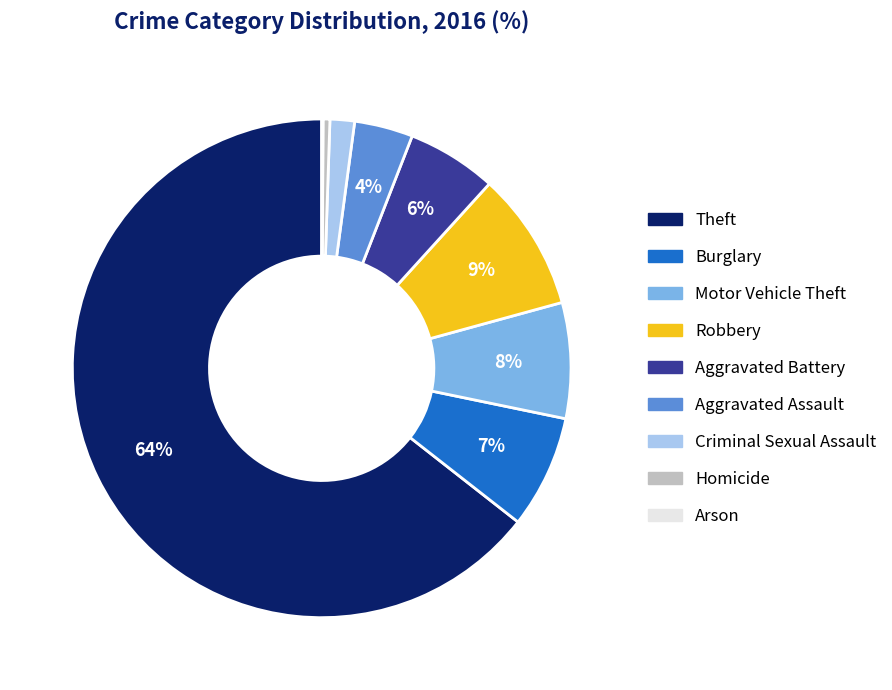

To the nearest percent, what is the average slice percentage?

11%